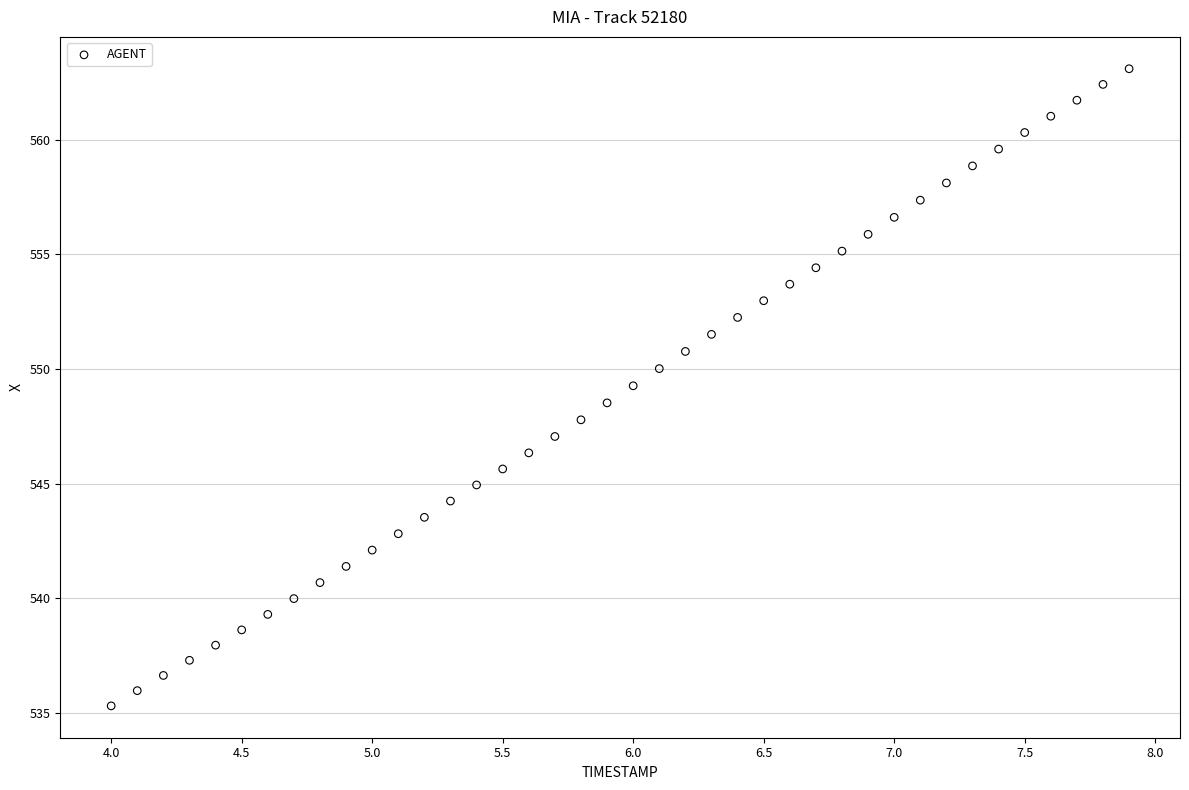

What is the range of Y values (max minus min)?

27.8